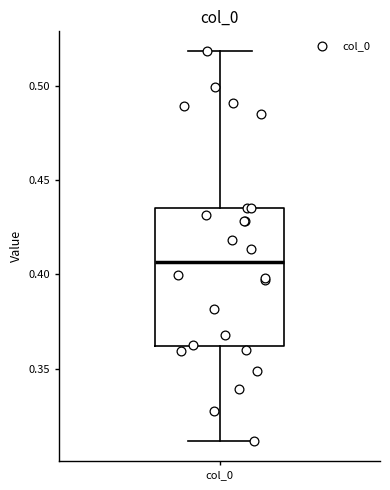

Read this box plot against the y-axis: the position of the median line, the range covered by the box, and the ends of both whiskers. The values are not printed on the chart, so give them approximately, as read against the axis.

median 0.405, box 0.360 to 0.435, whiskers 0.310 to 0.520